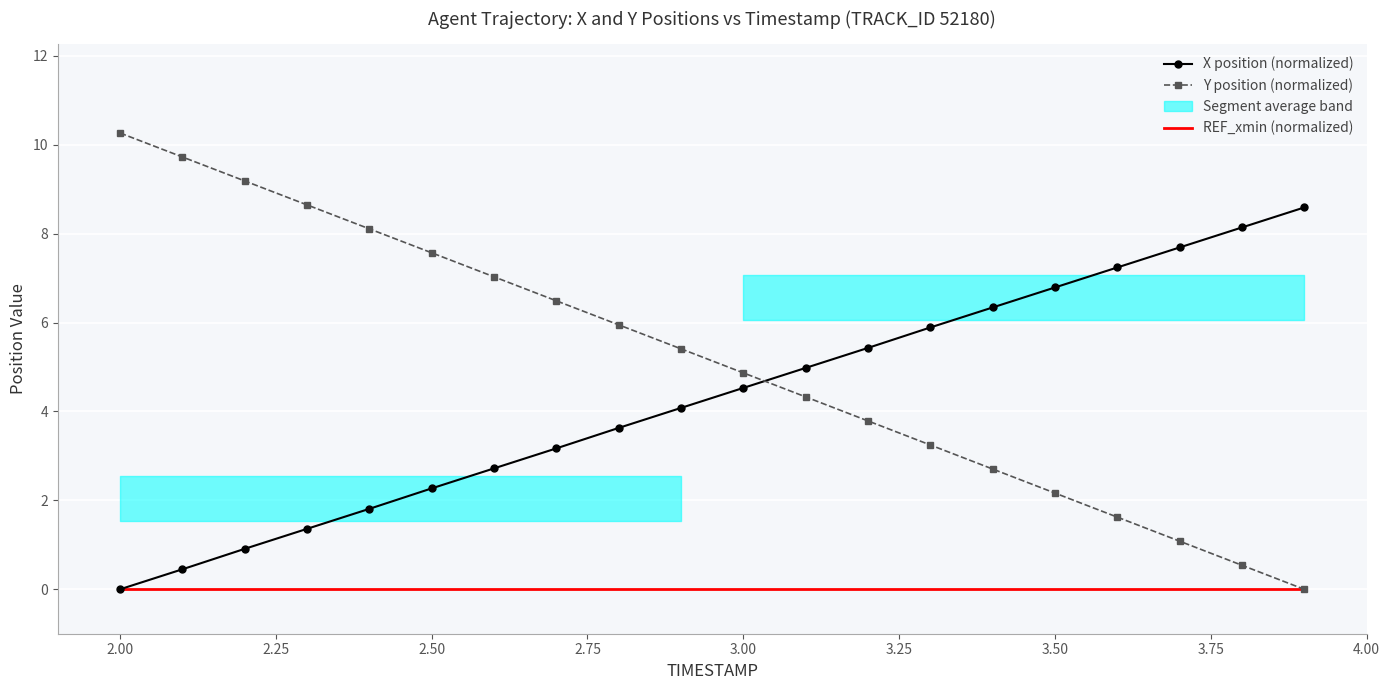

Rank the series by their maximum value, from lowest to highest.

REF_xmin (normalized), X position (normalized), Y position (normalized)